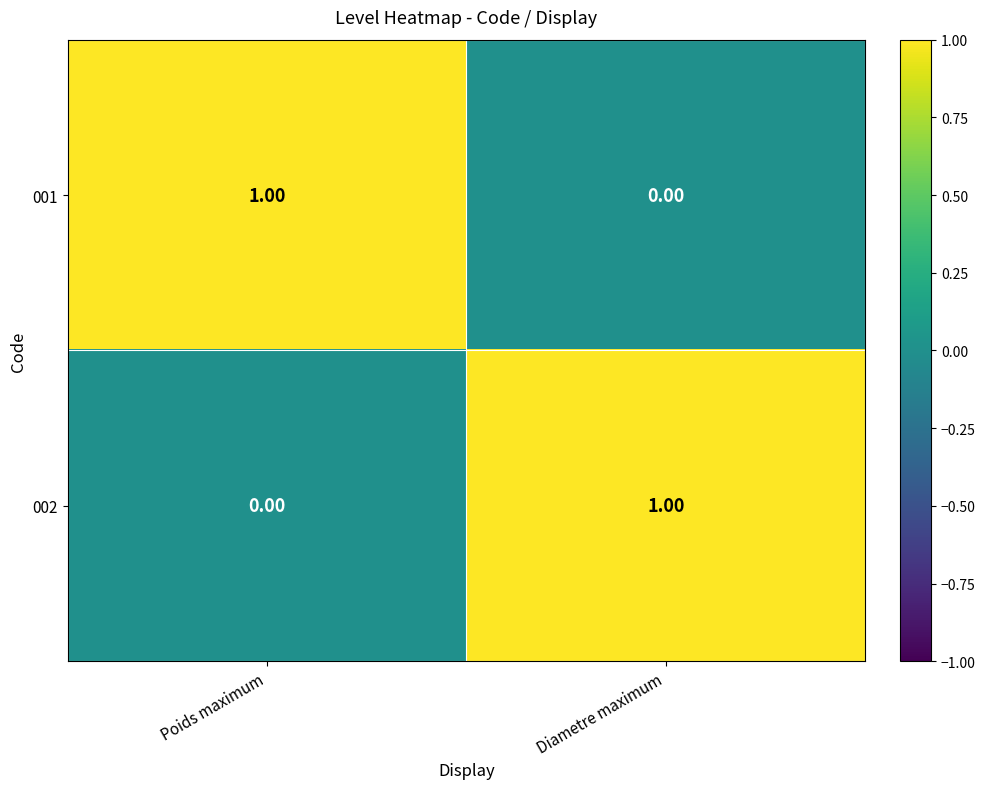

How many categories are shown in the chart?

2